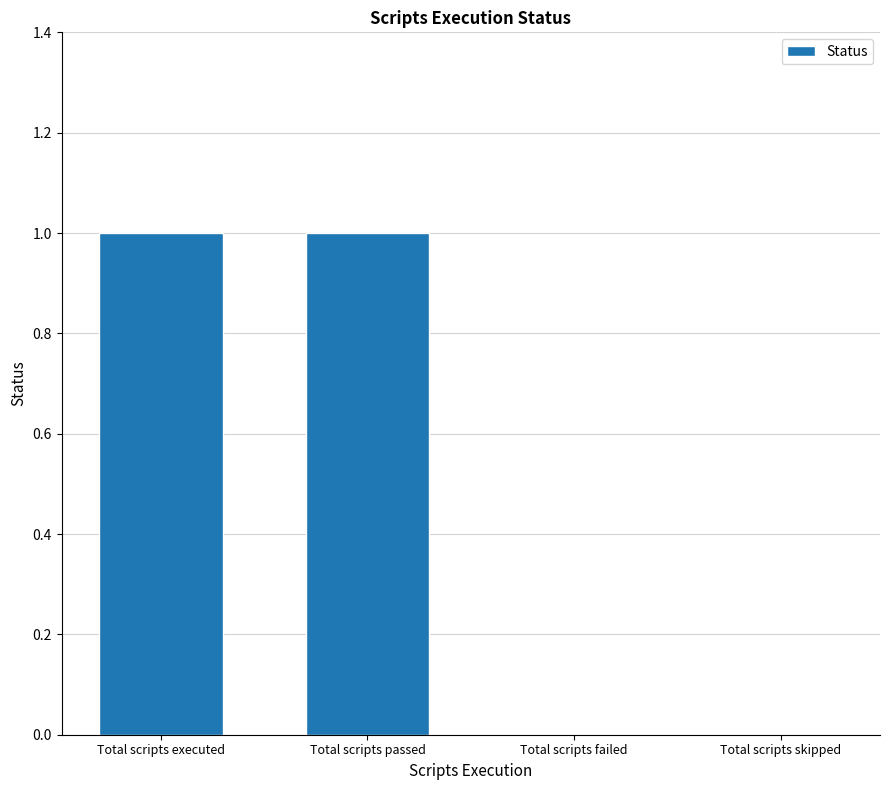

True or false: the data shows 1 at Total scripts passed.

True